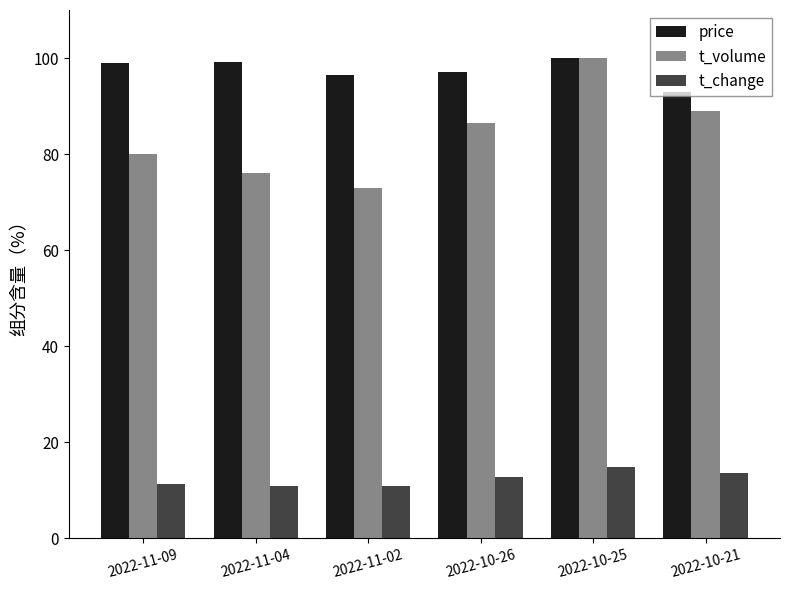

How many groups of bars are there?

6